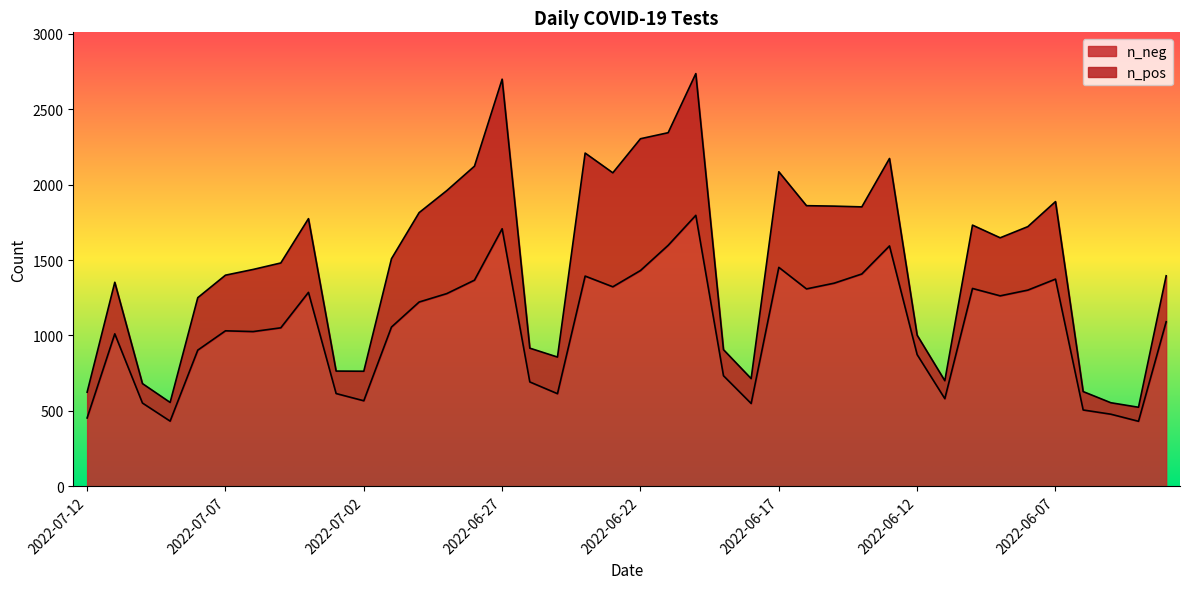

Does the chart display data point markers on the line(s)?

No